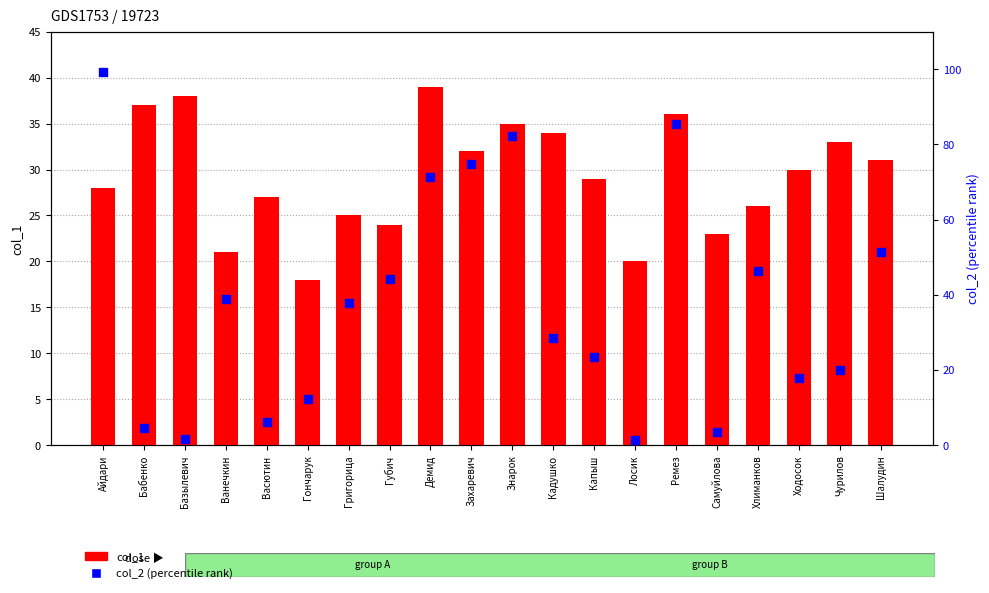

At how many categories does at least one series exceed 3?

20